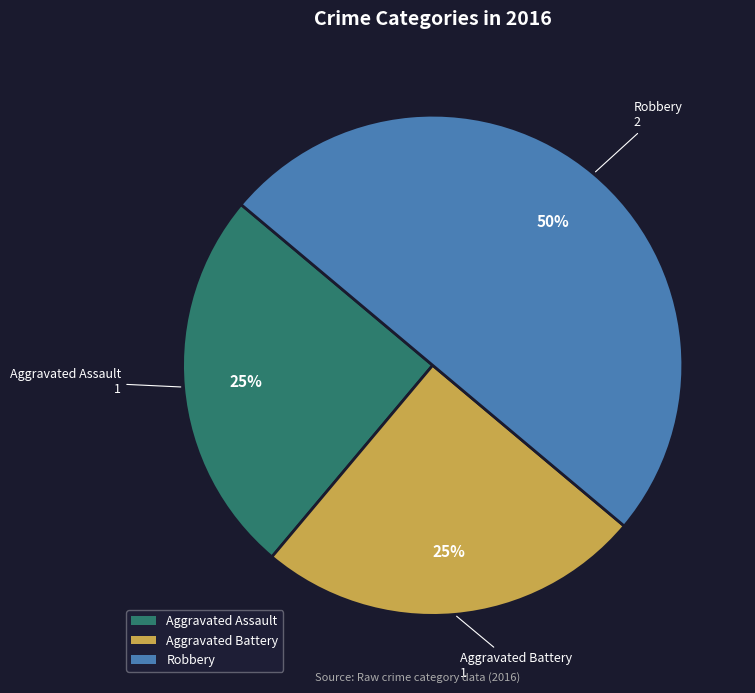

Which category has the biggest portion of the pie?

Robbery